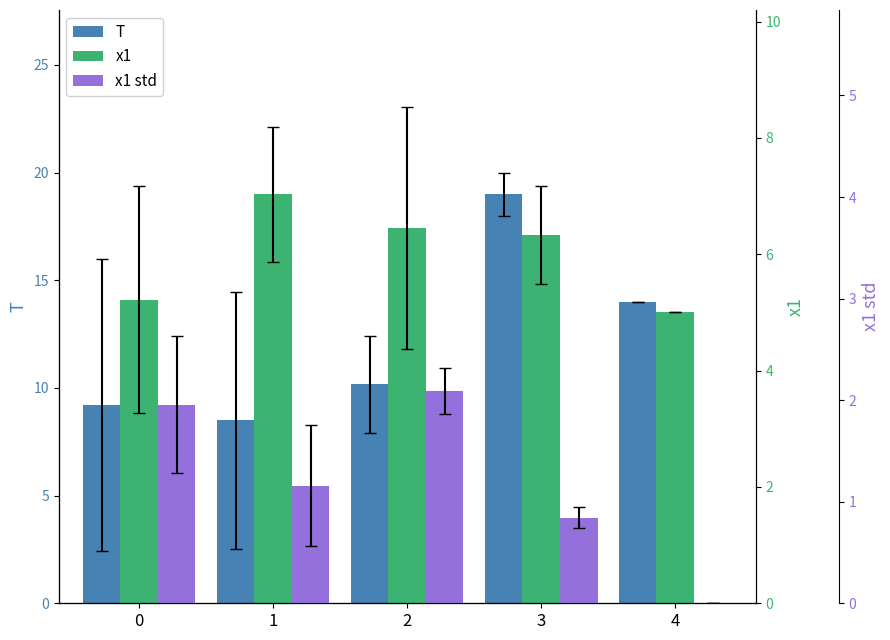

What are all the series names shown in the legend?

T, x1, x1 std